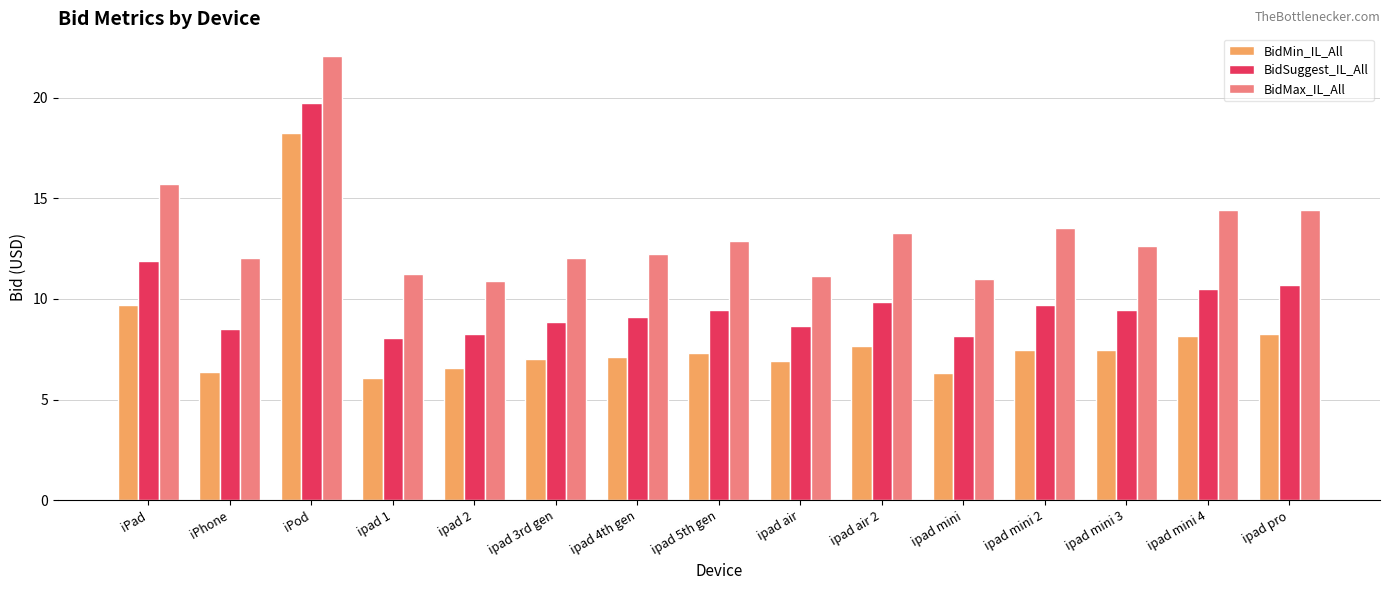

Which series has the largest total across all categories?

BidMax_IL_All